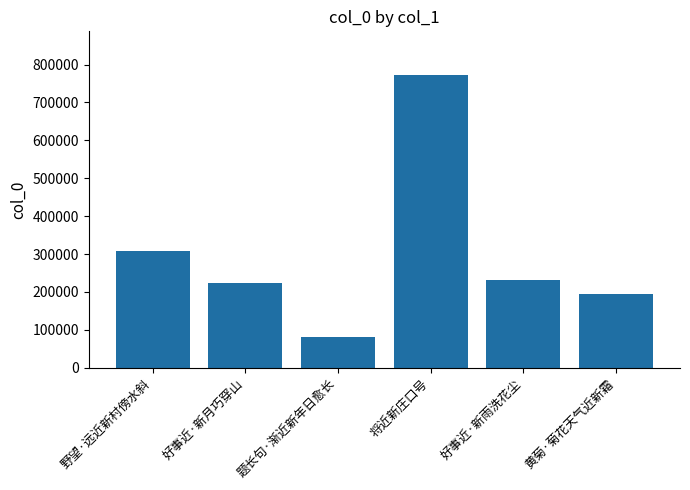

True or false: the data shows 231416 at 好事近·新雨洗花尘.

True